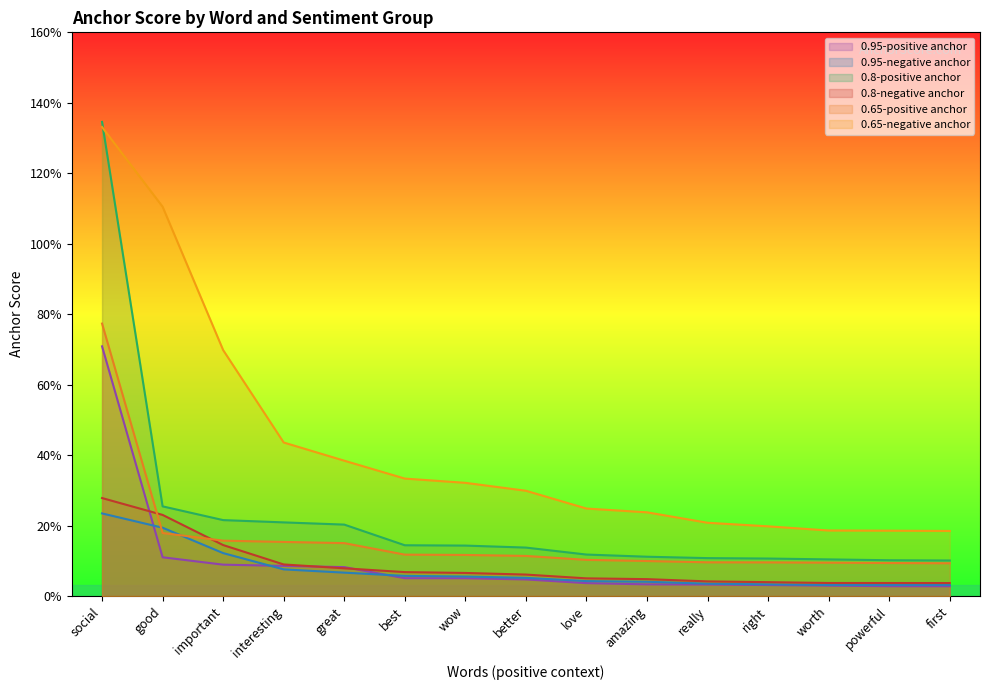

What is the difference between the second highest and second lowest values in the 0.65-negative anchor series?

0.1